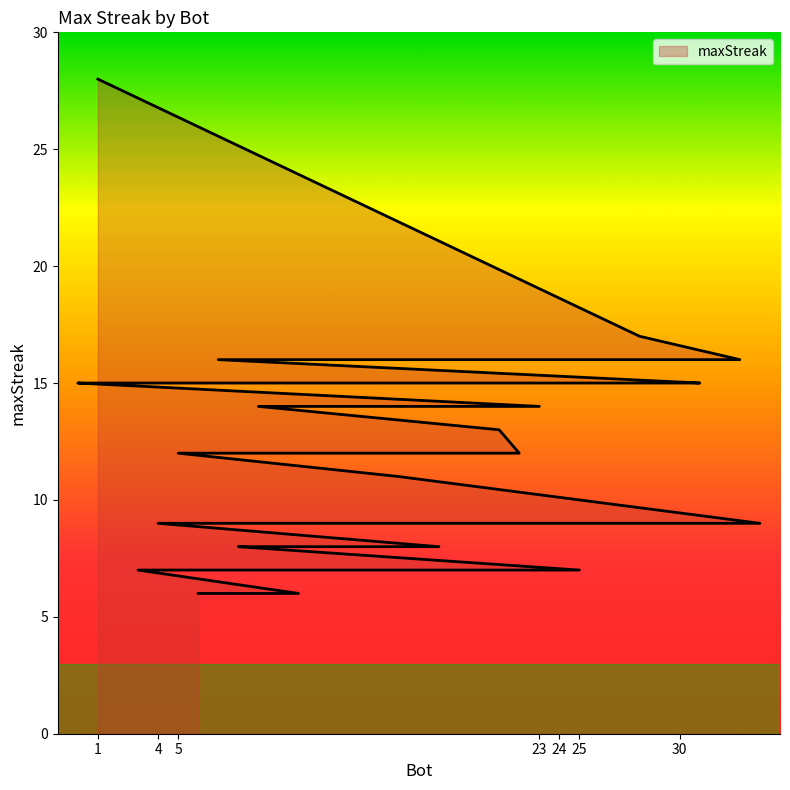

Rank the categories by value from highest to lowest.

1, 28, 33, 29, 27, 24, 14, 13, 7, 31, 30, 20, 19, 2, 0, 23, 9, 21, 22, 12, 5, 16, 34, 32, 26, 4, 18, 15, 10, 8, 25, 17, 3, 11, 6